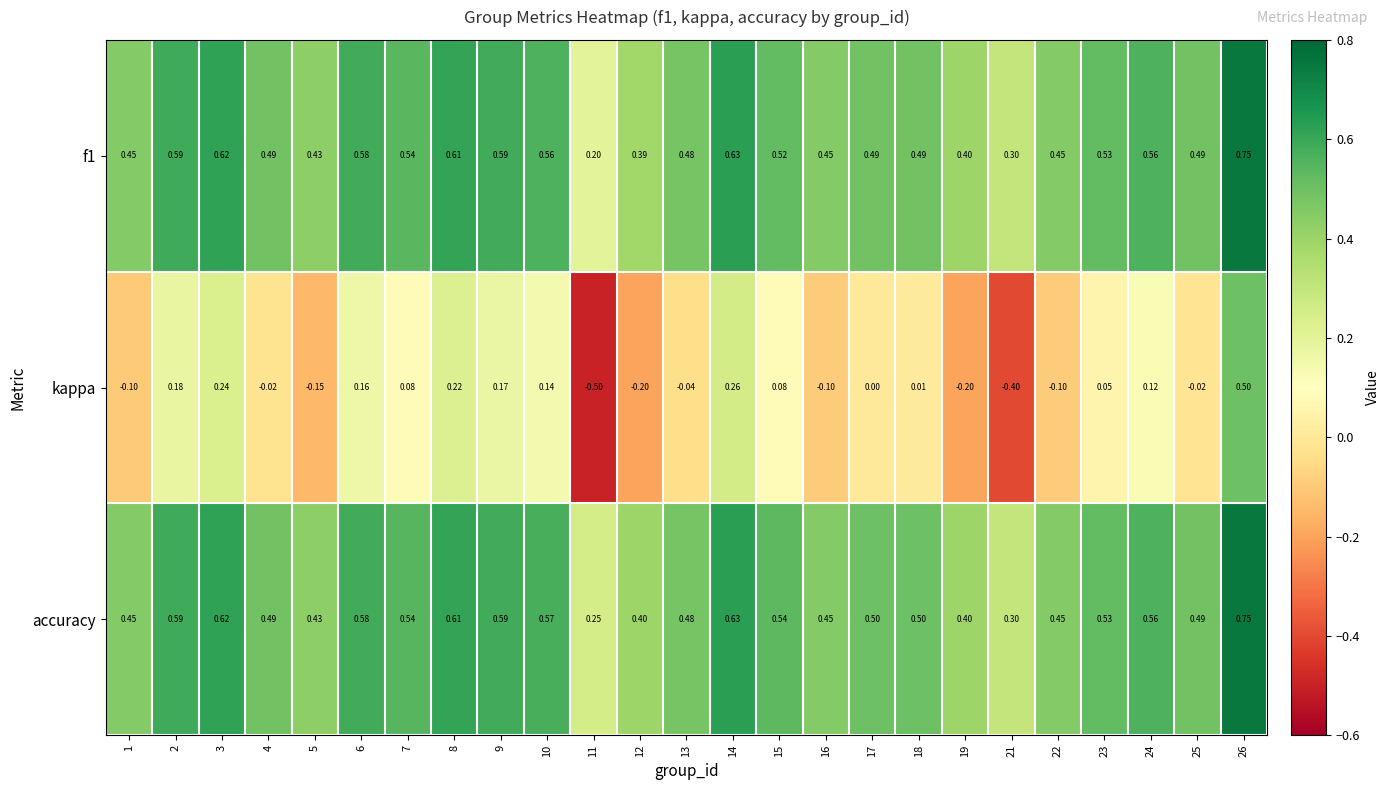

At which category is the sum across all series the highest?

26